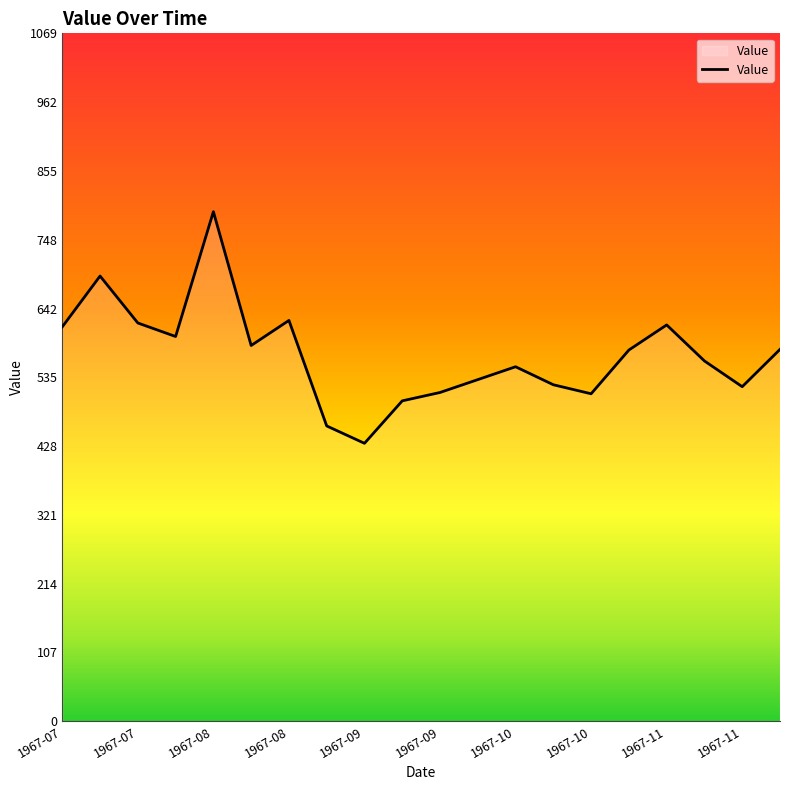

Does the chart have visible grid lines?

No